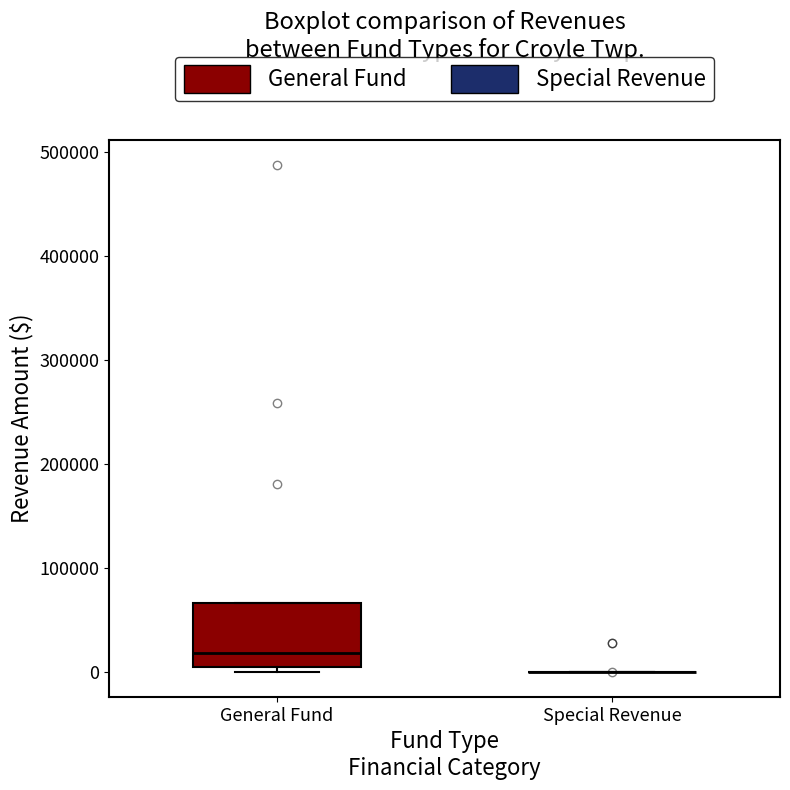

Reading left to right, read every box against the y-axis: the position of its median line, the range the box covers, and the ends of its whiskers. The values are not printed on the chart, so give them approximately, as read against the axis.

General Fund: median 20000, box 0 to 70000, whiskers 0 (just below the box's lower edge) to 70000
Special Revenue: box collapsed to a line at 0, whiskers 0 to 0